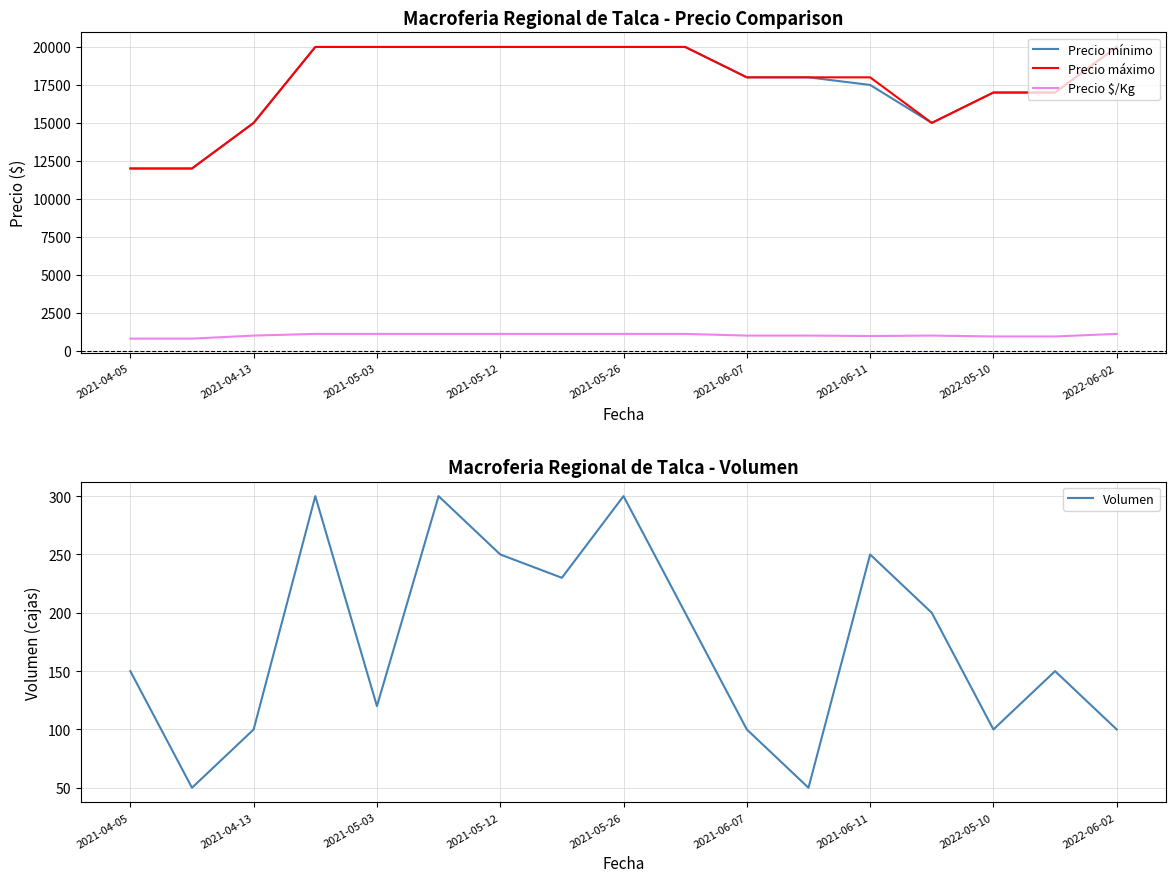

What is the minimum value for Precio $/Kg?

800